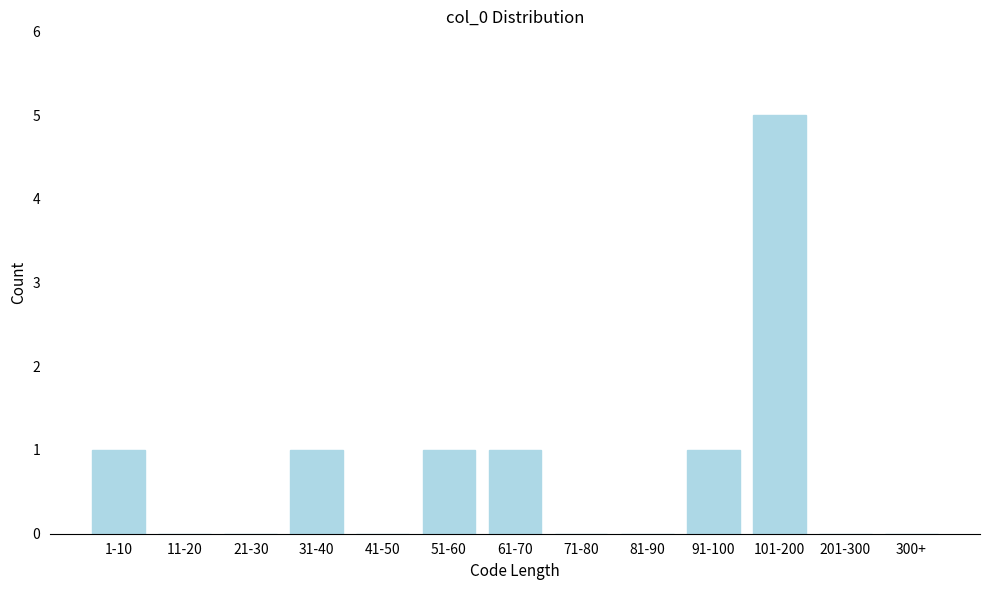

Reading left to right, transcribe all the data shown in this chart.

1-10=1	11-20=0	21-30=0	31-40=1	41-50=0	51-60=1	61-70=1	71-80=0	81-90=0	91-100=1	101-200=5	201-300=0	300+=0